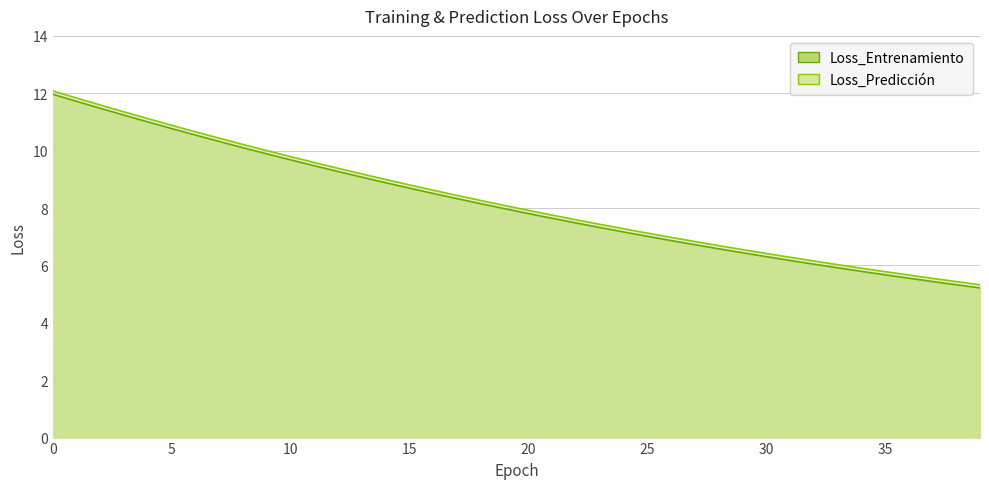

Which series changed the most between 23 and 30?

Loss_Predicción